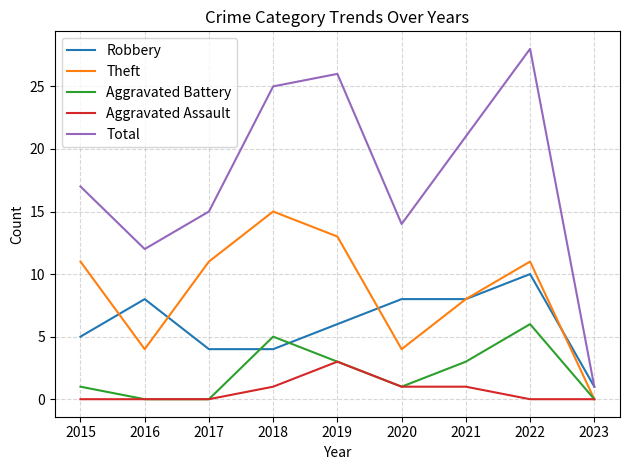

What is the difference between the Robbery values at 2021 and 2017?

4